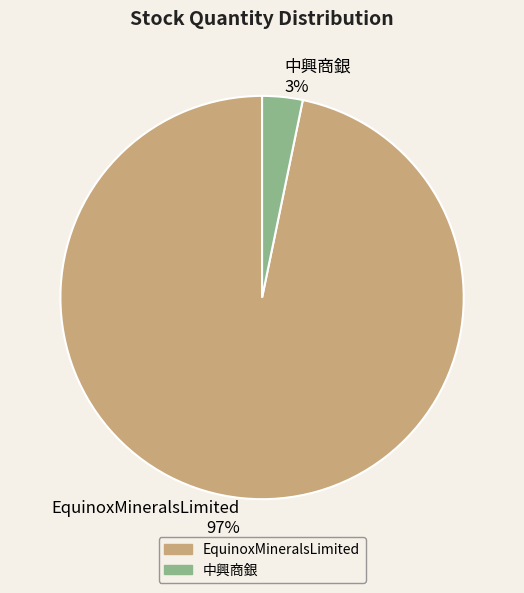

Do EquinoxMineralsLimited 97% and 中興商銀 3% together represent more than half of the pie?

Yes